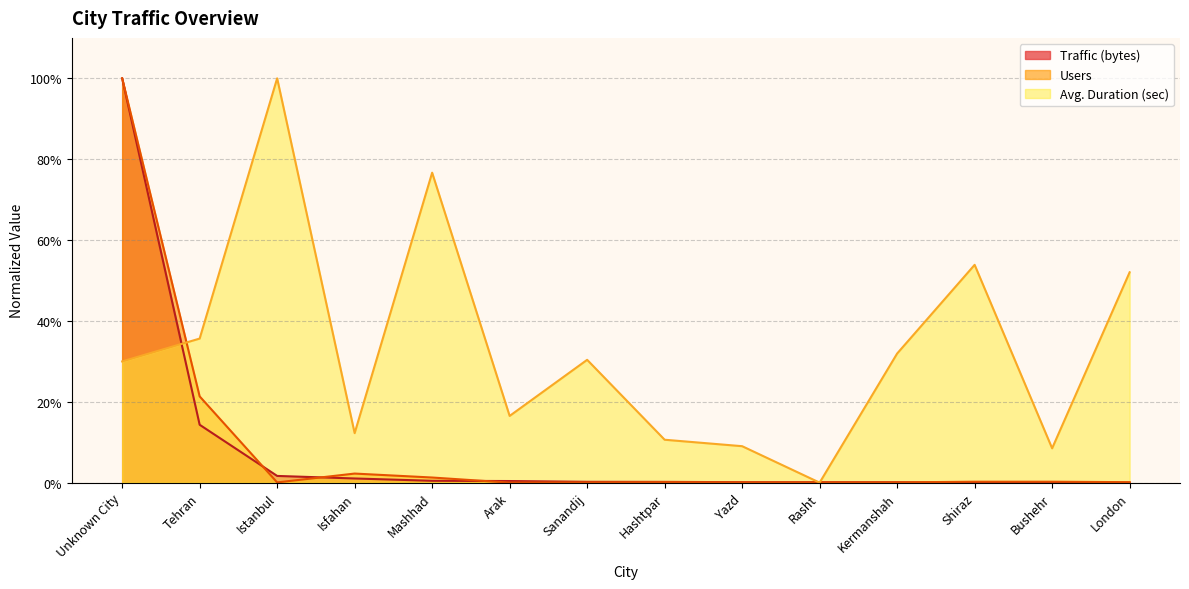

The Traffic (bytes) series shows 0.0 at Isfahan. True or false?

True